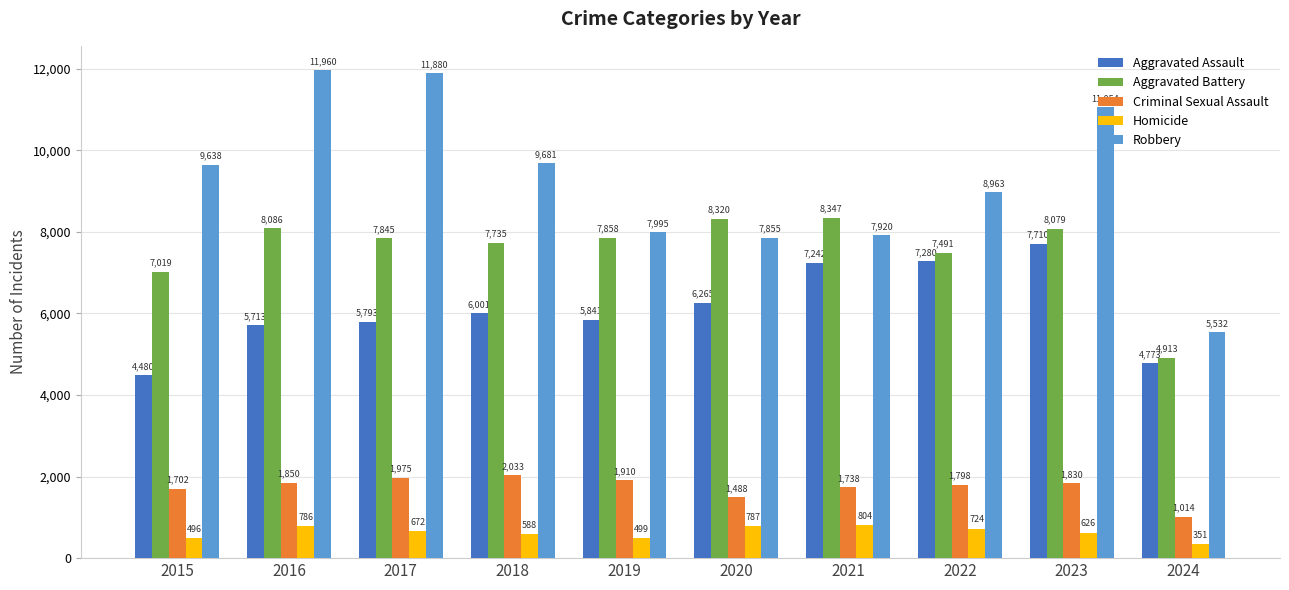

What is the maximum value for Criminal Sexual Assault?

2033